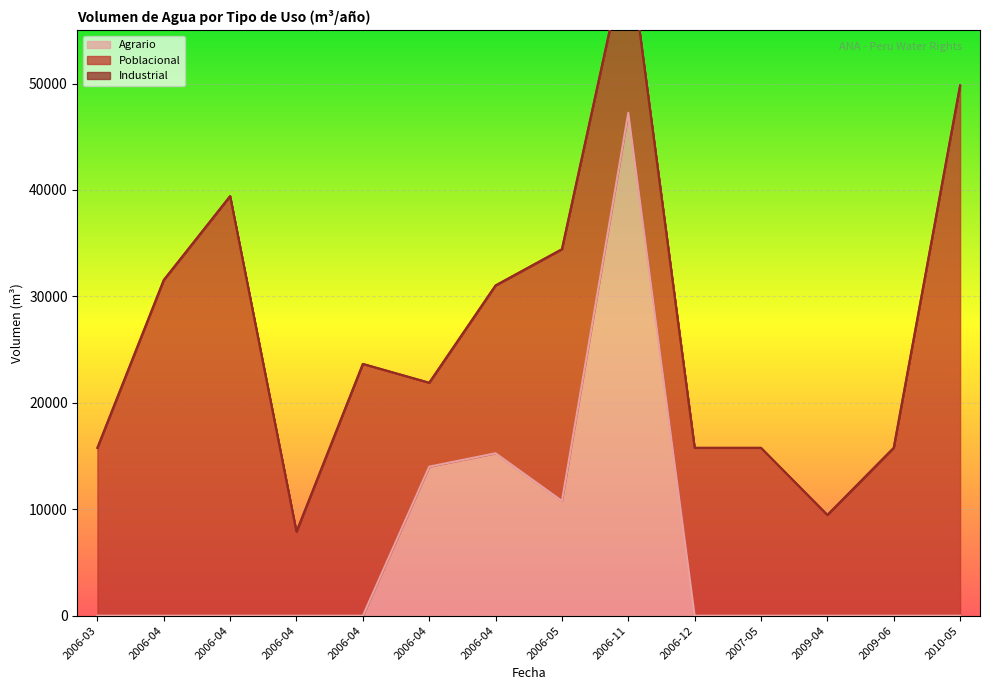

List the labels in order of Agrario value, smallest first.

2006-03, 2006-04, 2006-04, 2006-04, 2006-04, 2006-12, 2007-05, 2009-04, 2009-06, 2010-05, 2006-05, 2006-04, 2006-04, 2006-11